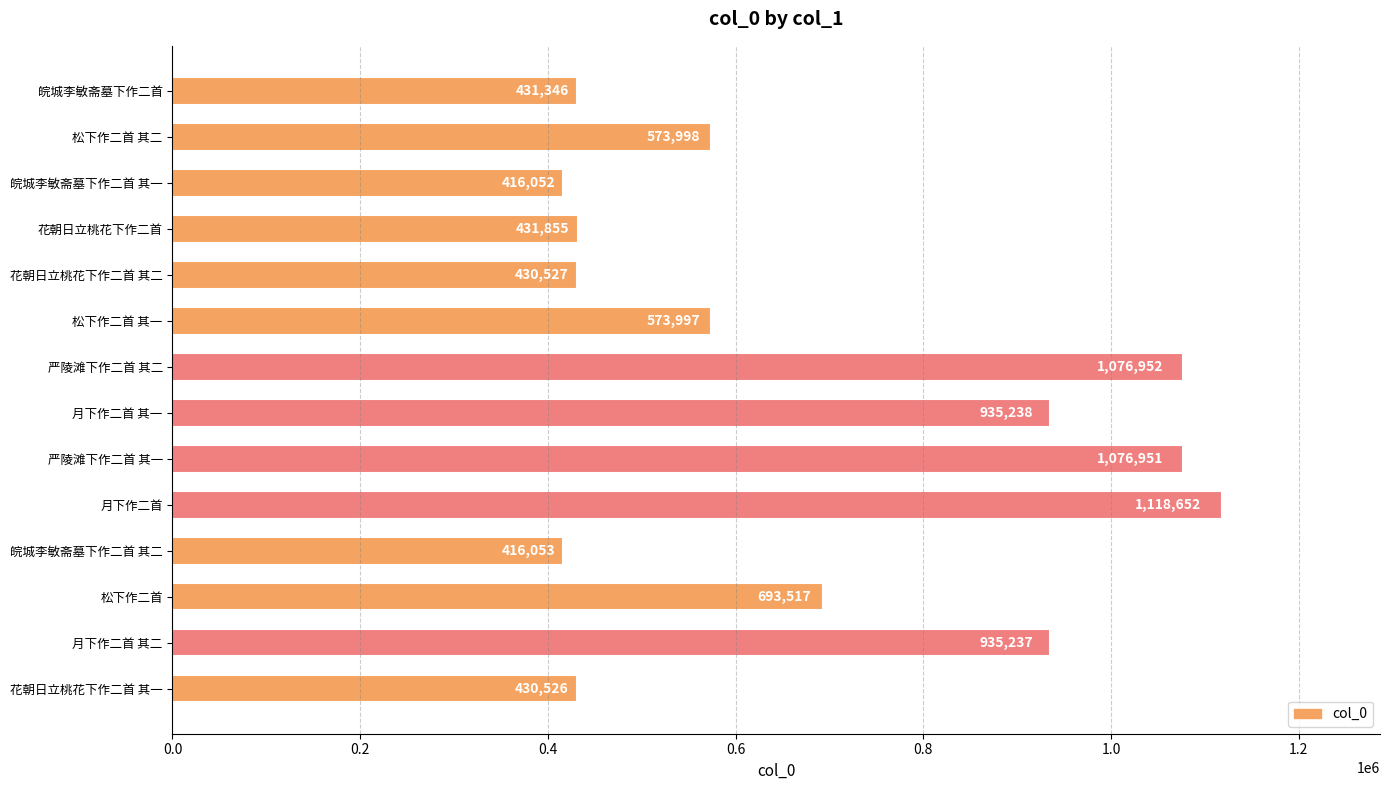

The chart shows a value of 1335805 at 月下作二首 其二. True or false?

False